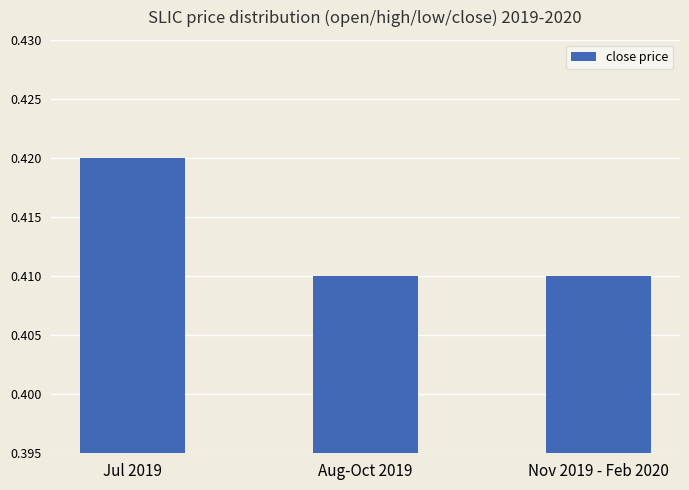

Count the number of categories in the chart.

3